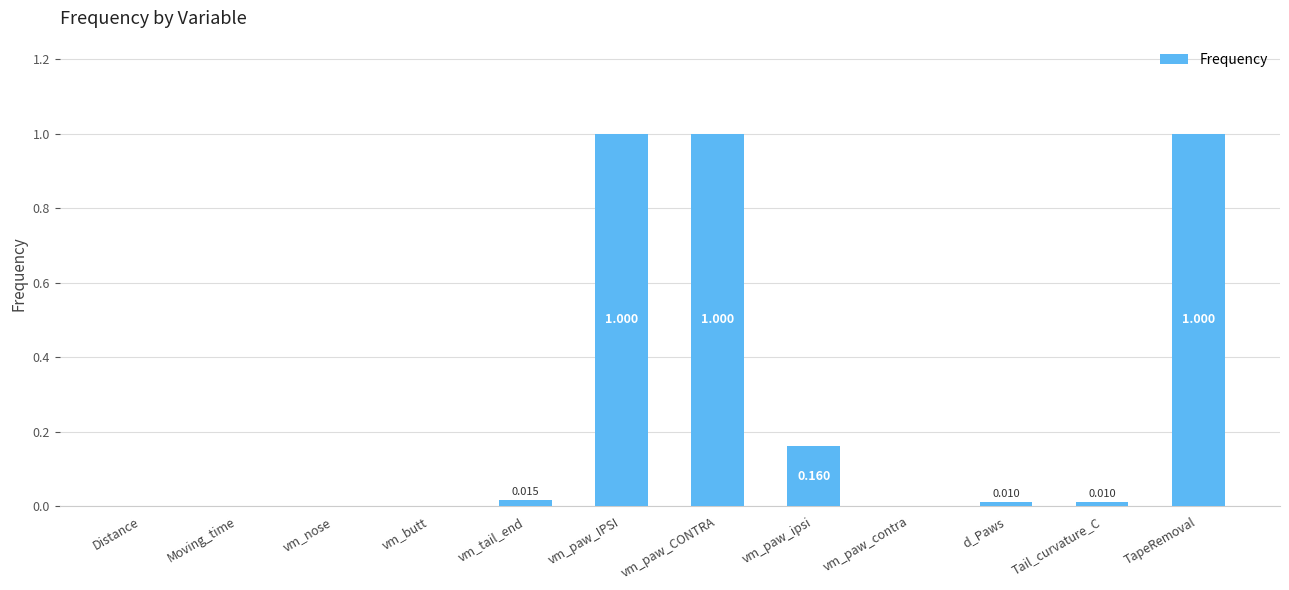

Between vm_paw_CONTRA and Tail_curvature_C, which is larger?

vm_paw_CONTRA